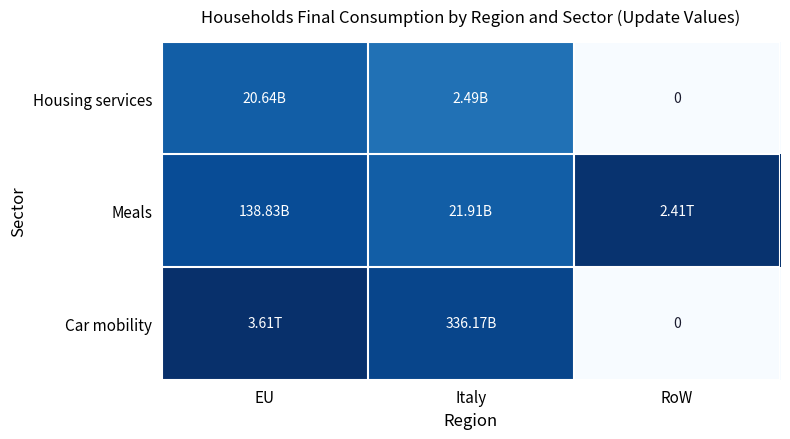

List the series in order of their overall mean, highest first.

Meals, Car mobility, Housing services